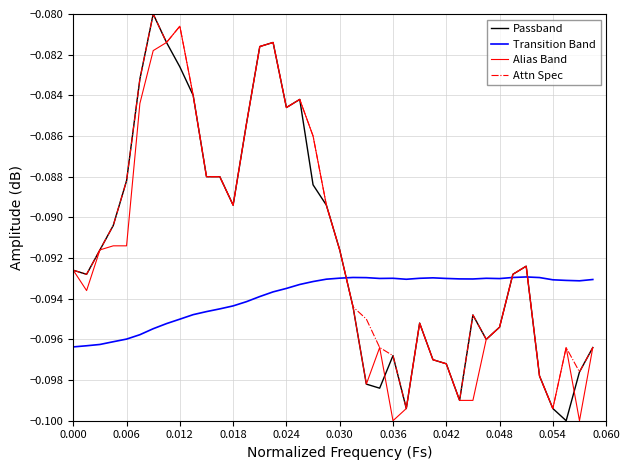

What are all the series names shown in the legend?

Passband, Transition Band, Alias Band, Attn Spec